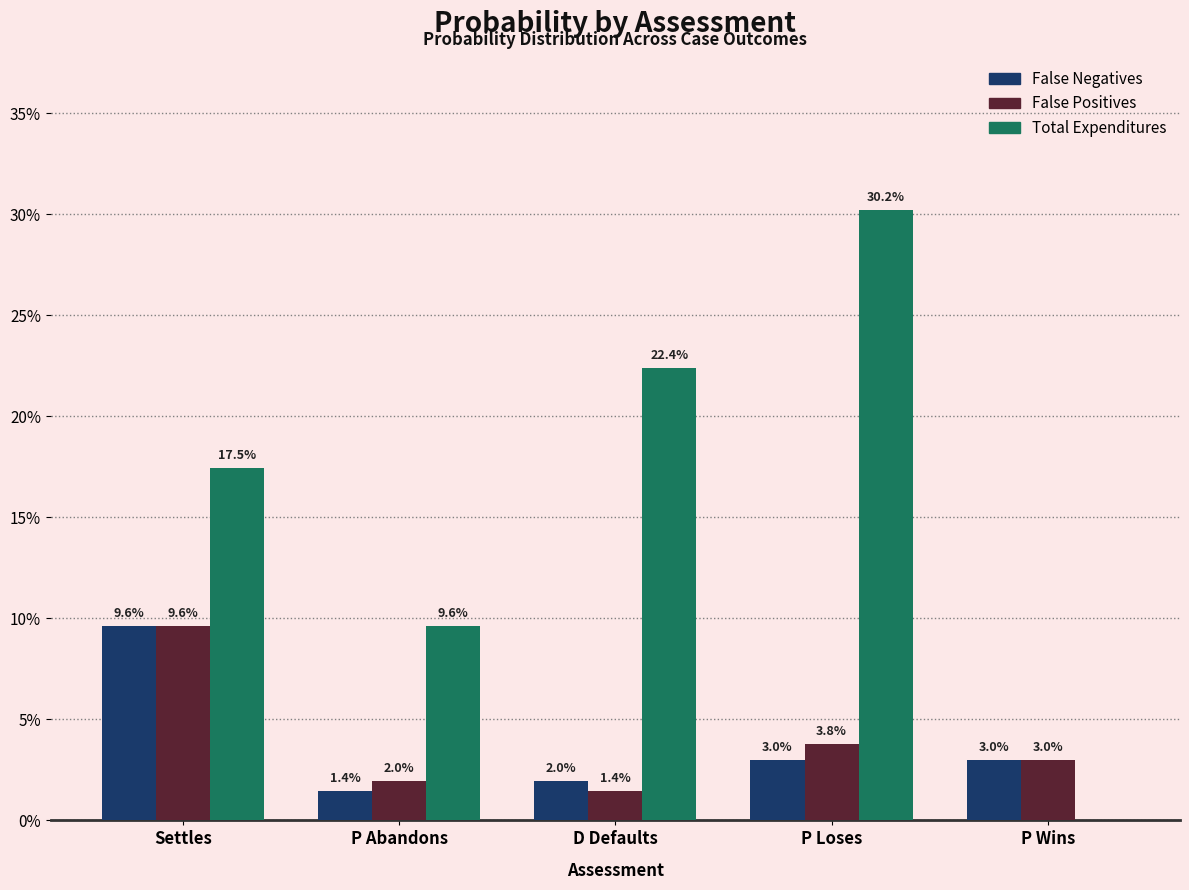

True or false: False Positives has a value of 0.1 at Settles.

False